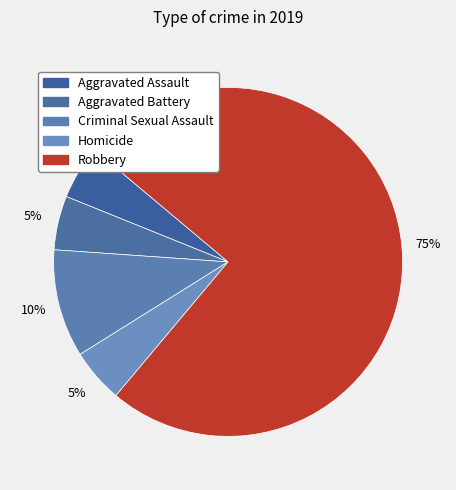

To the nearest percent, what is the difference between the Aggravated Assault and Criminal Sexual Assault slice percentages?

5%